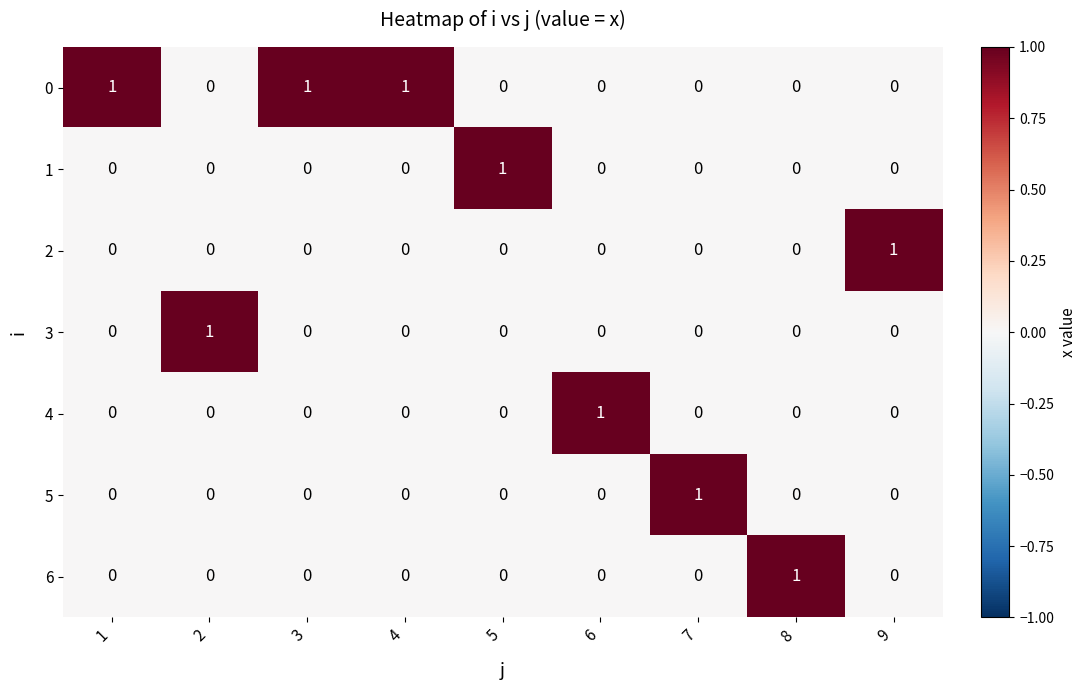

At how many categories does at least one series exceed 0?

9